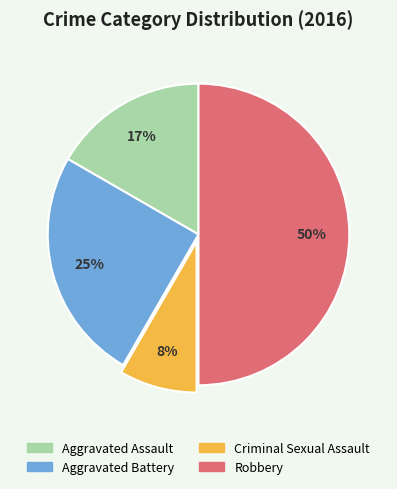

Which category has the smallest portion of the pie?

Criminal Sexual Assault